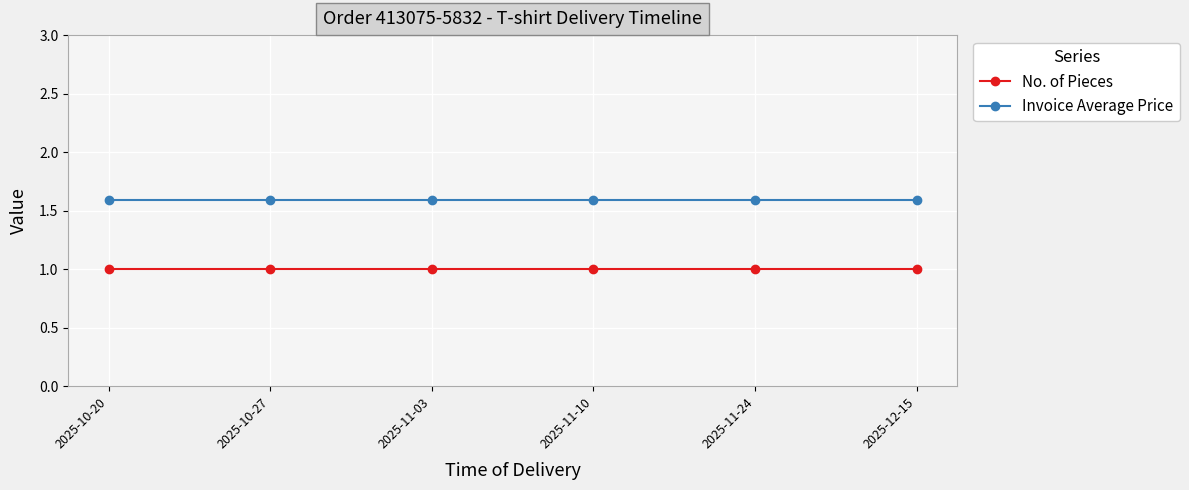

What are all the series names shown in the legend?

No. of Pieces, Invoice Average Price